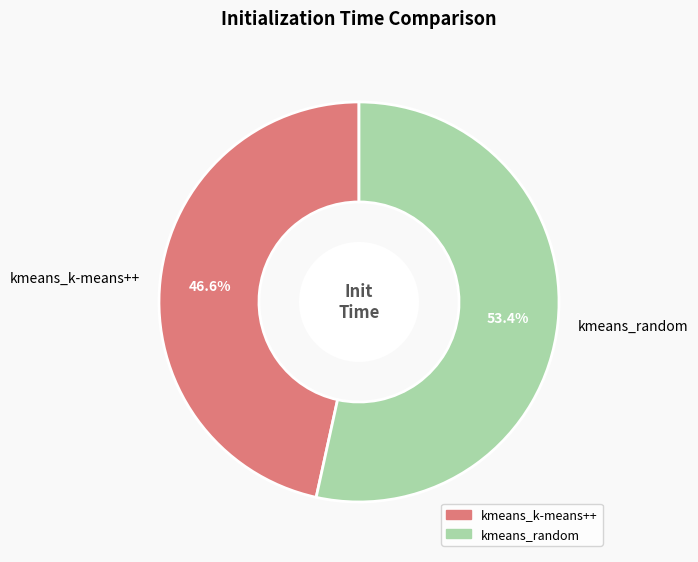

How many slices are in this pie chart?

2